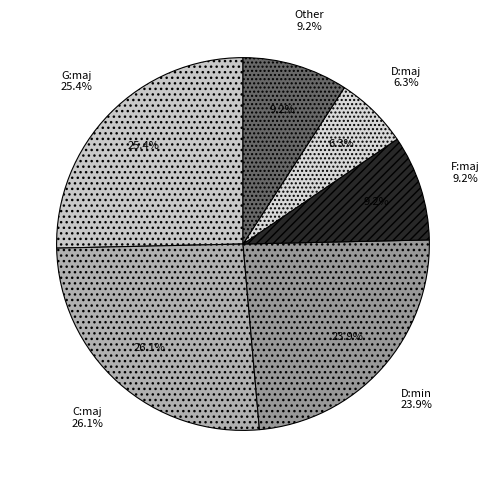

Is there a majority slice in this chart?

No